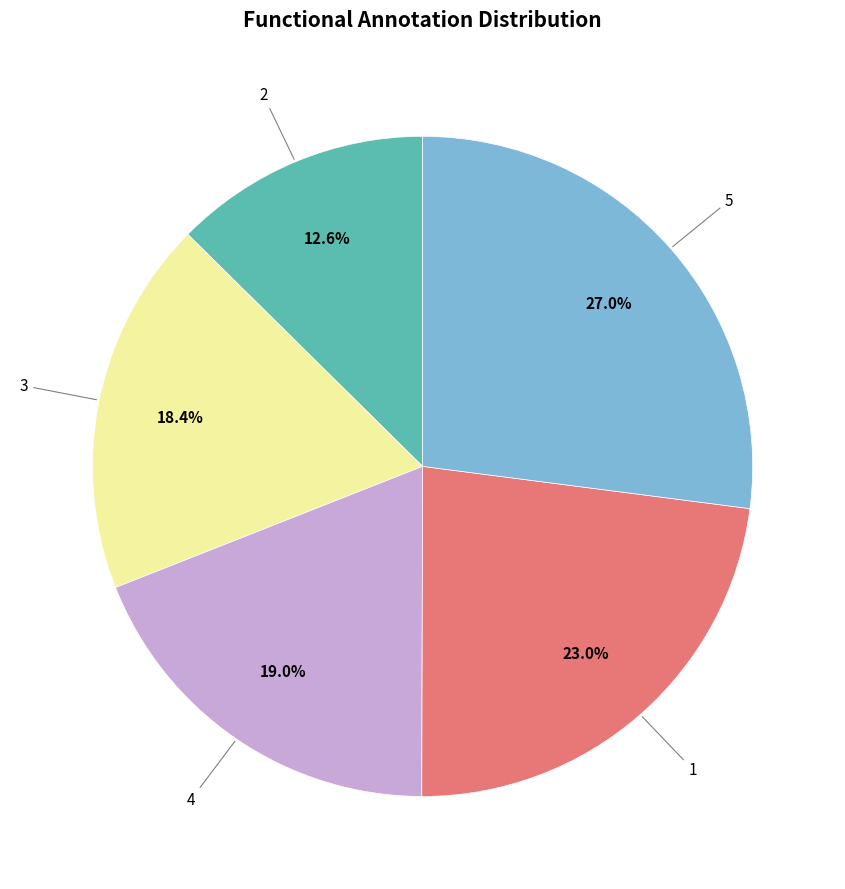

What is the total percentage of 4 and 2?

31.6%